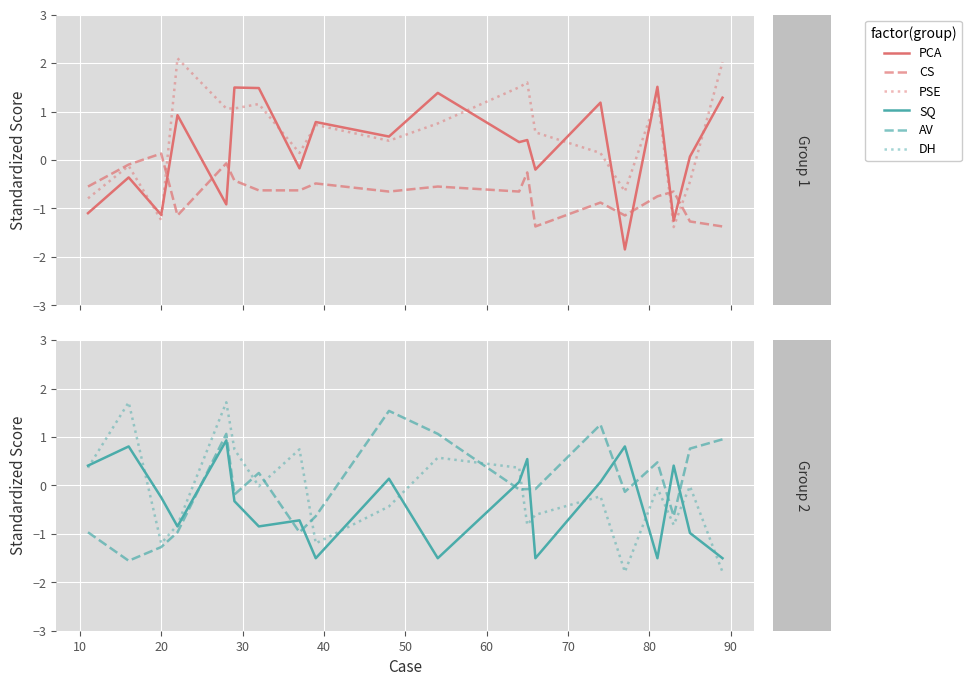

What is the maximum value for PCA?

1.5